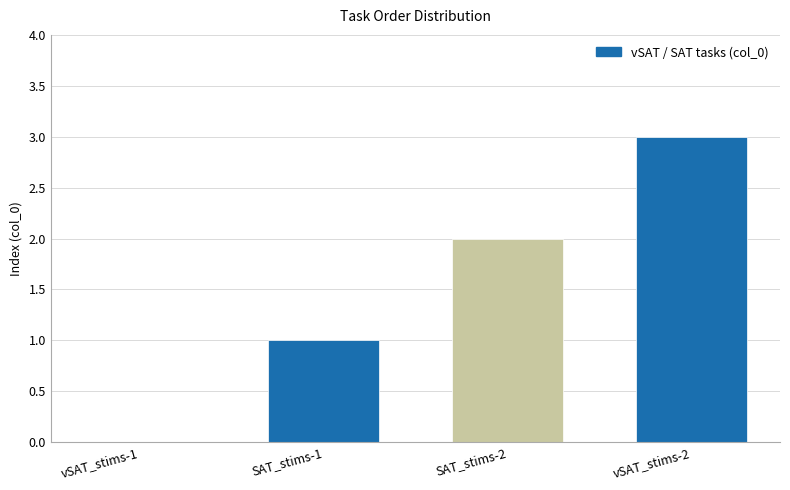

Count the number of data series in this chart.

1